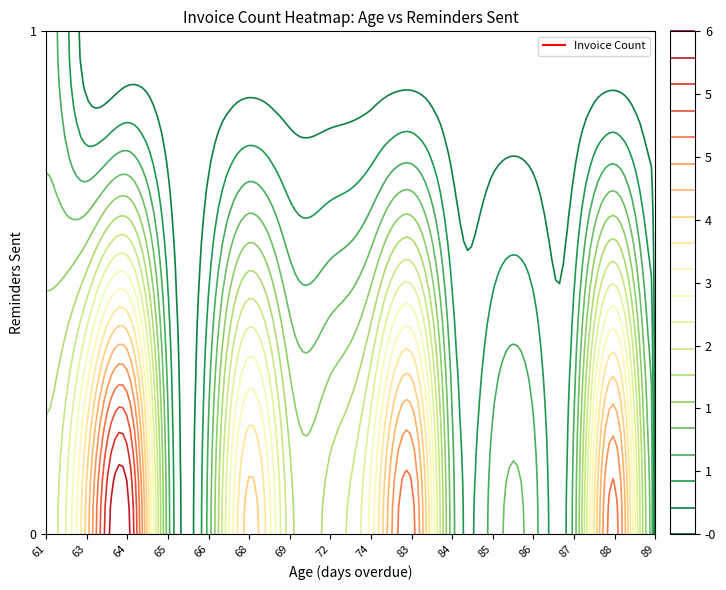

Is it true that 0 equals 3 at 88?

False